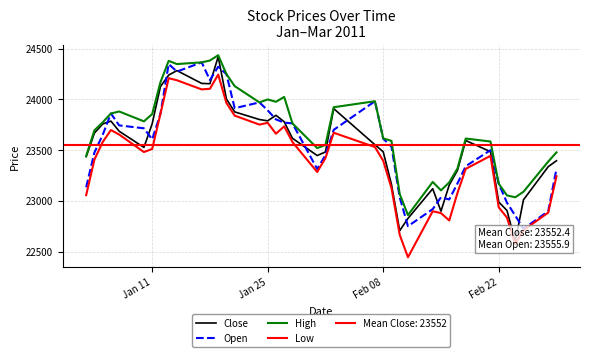

True or false: Low has more than 2 points higher than both neighbors.

True